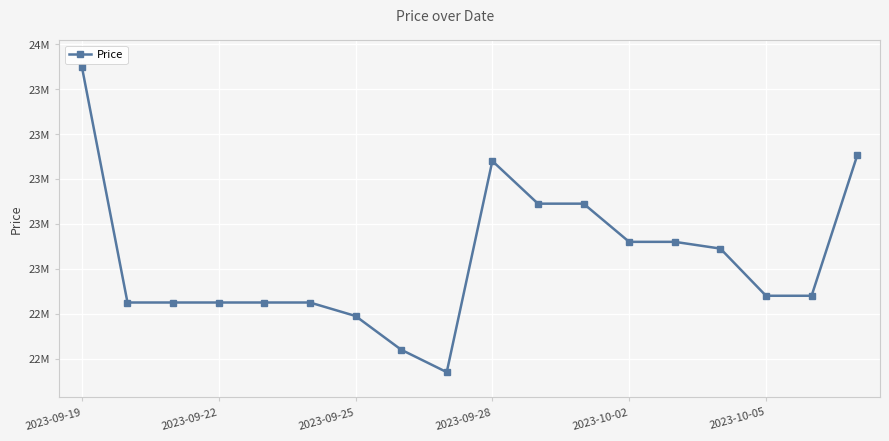

Does the chart display data point markers on the line(s)?

Yes